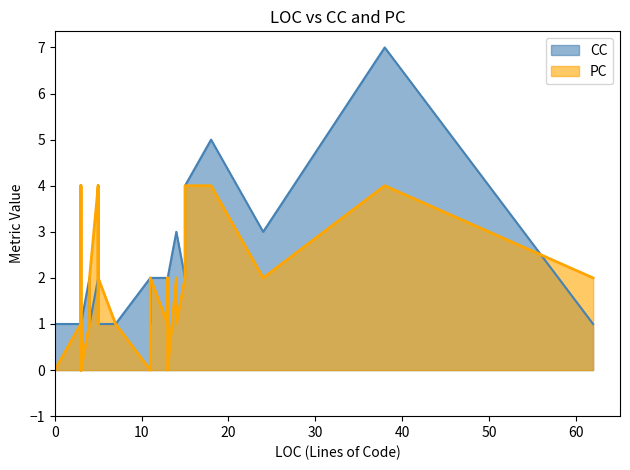

In CC, how many points are higher than both neighbors (excluding endpoints)?

6